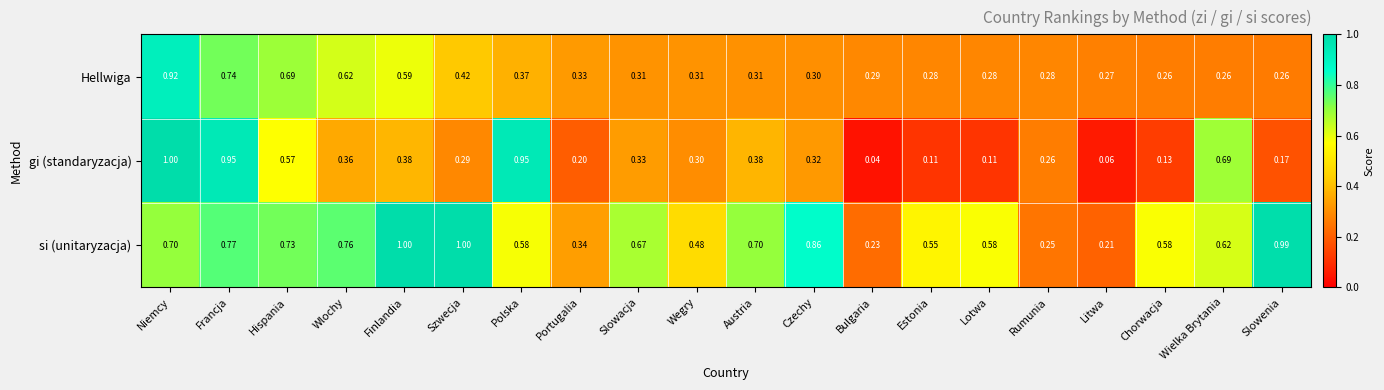

At Czechy, list the series in order from smallest to largest.

Hellwiga, gi (standaryzacja), si (unitaryzacja)